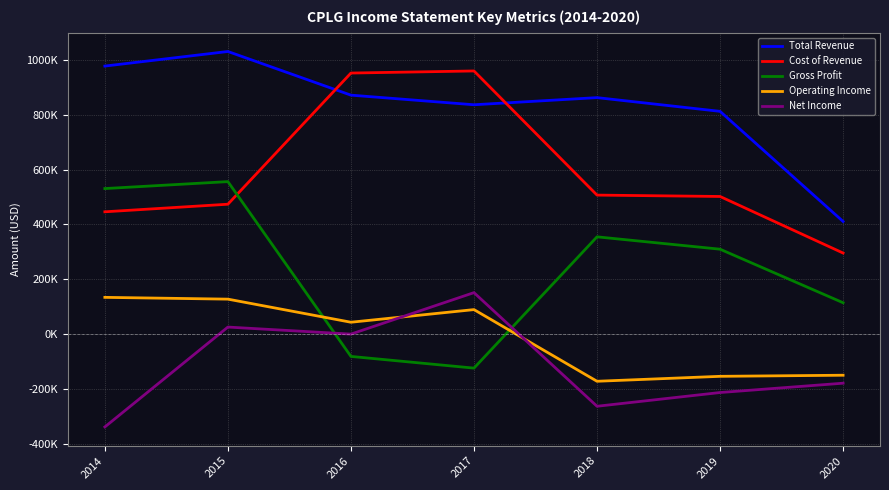

True or false: Operating Income and Cost of Revenue intersect in this chart.

False